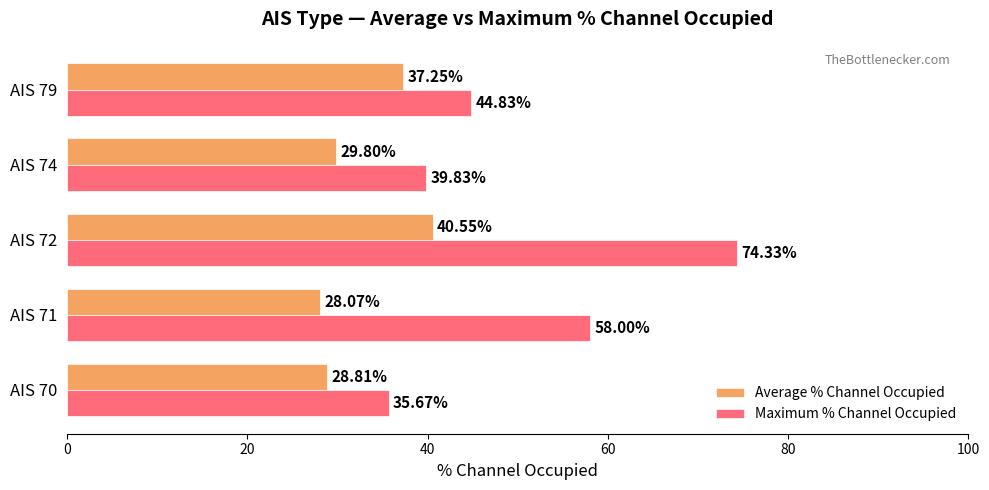

At which category is the sum across all series the highest?

AIS 72